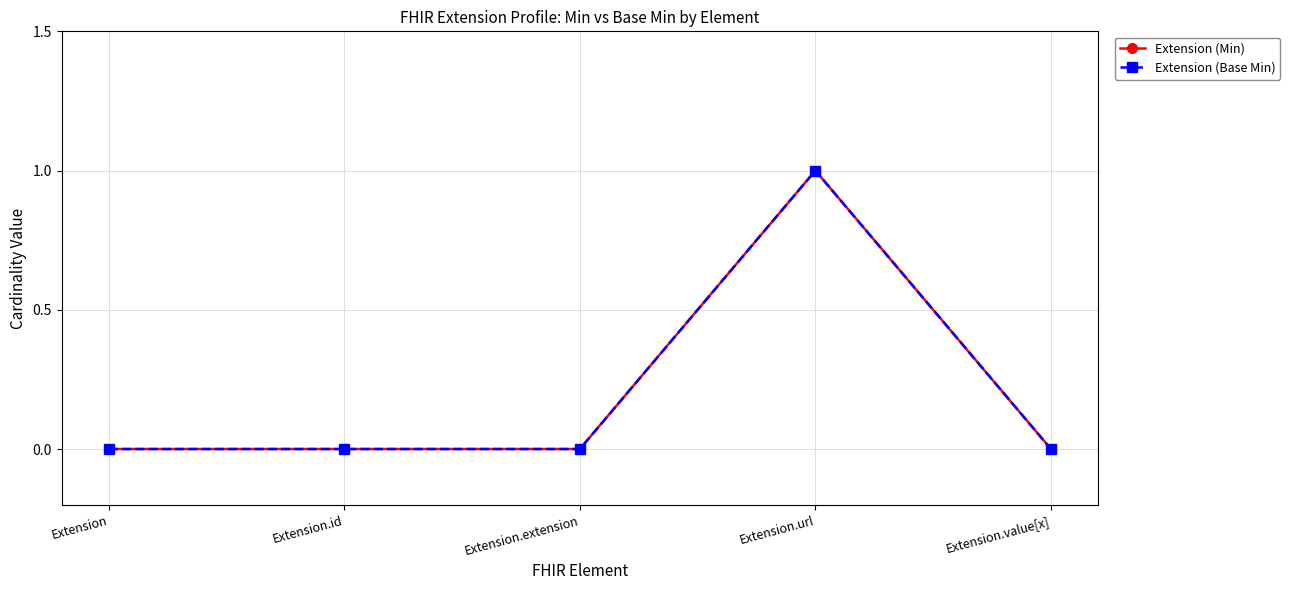

Does the chart have visible grid lines?

Yes